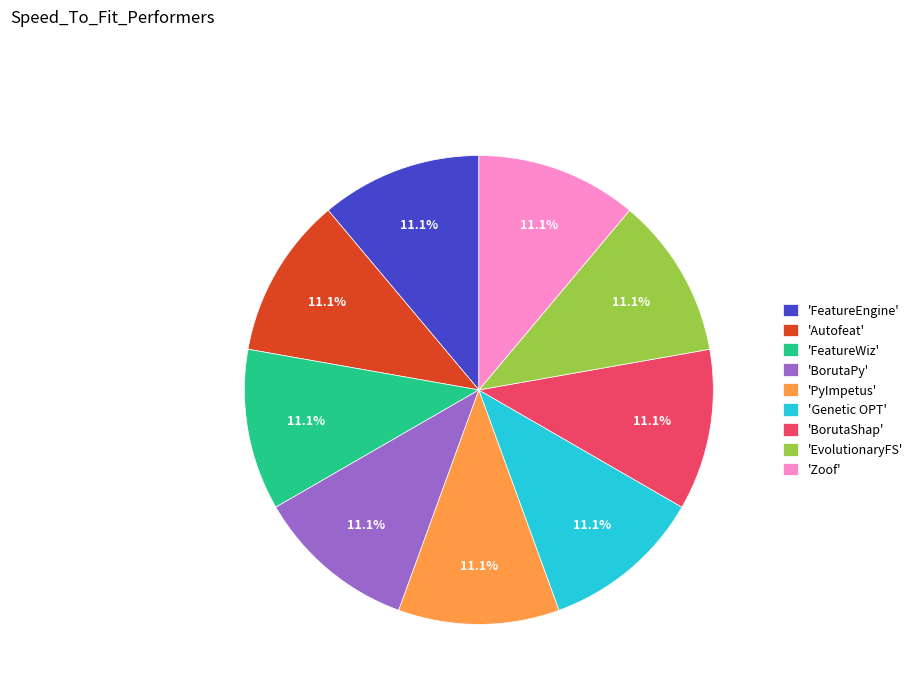

Approximately how many times larger is the value at 'PyImpetus' compared to 'EvolutionaryFS'?

1.0